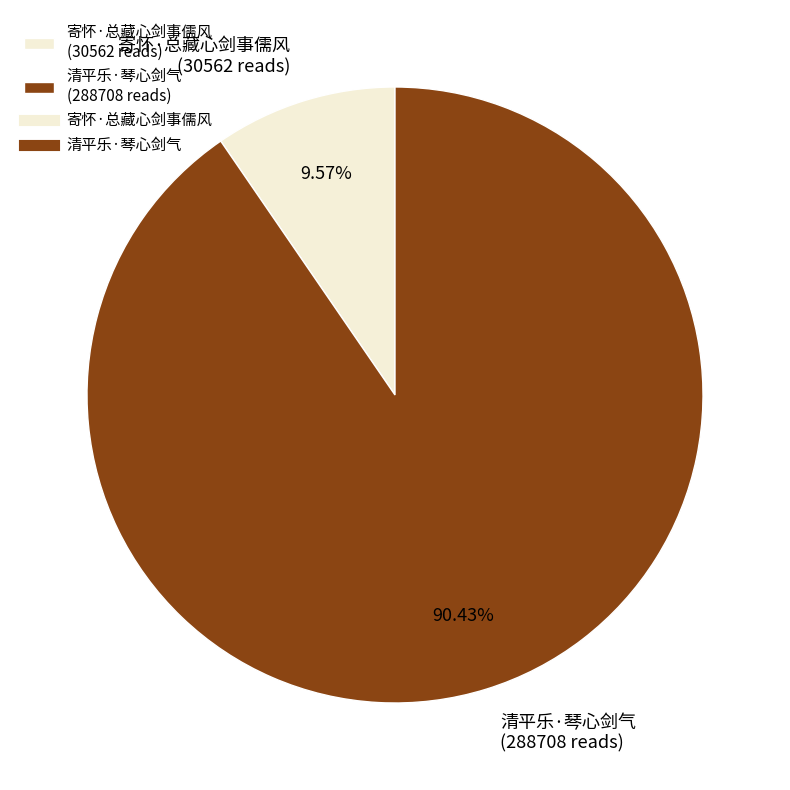

To the nearest percent, what portion does 寄怀·总藏心剑事儒风 represent?

10%